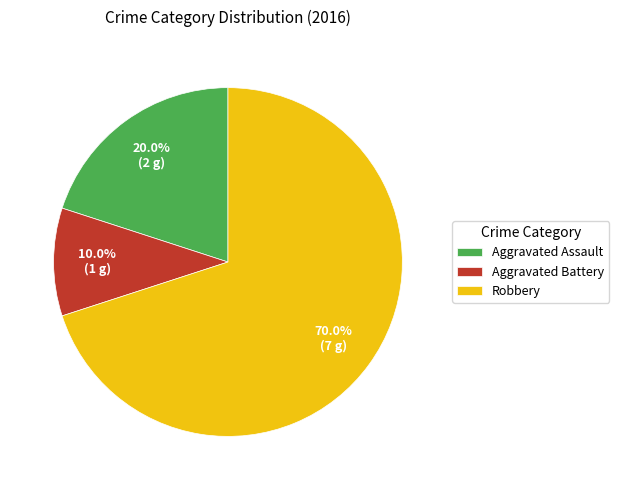

Is Robbery the majority of the pie?

Yes